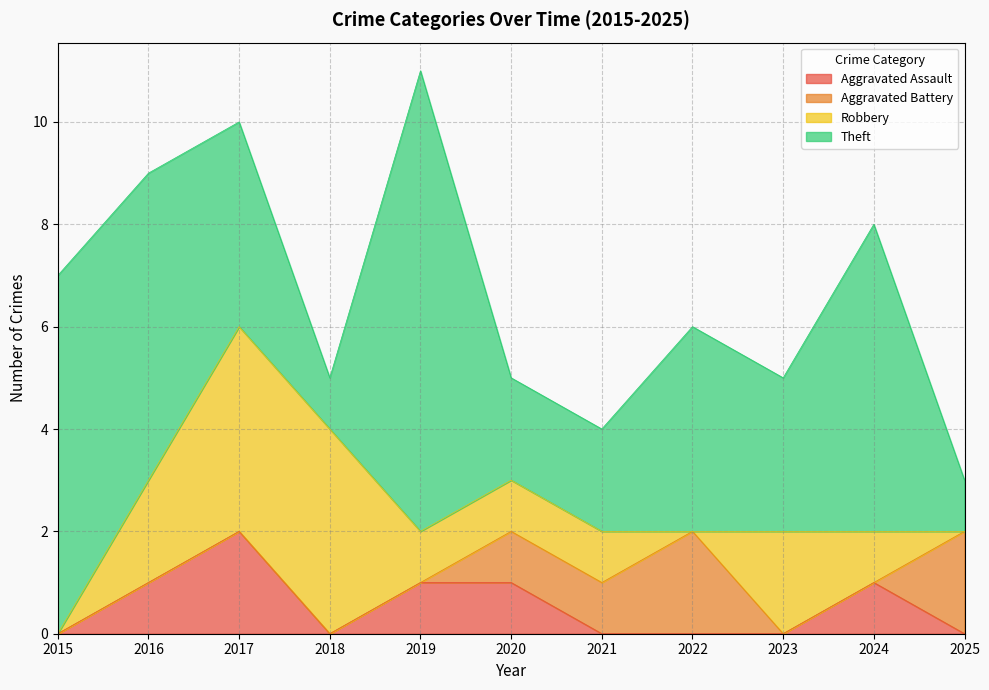

How many intersections are there between Robbery and Aggravated Battery?

2